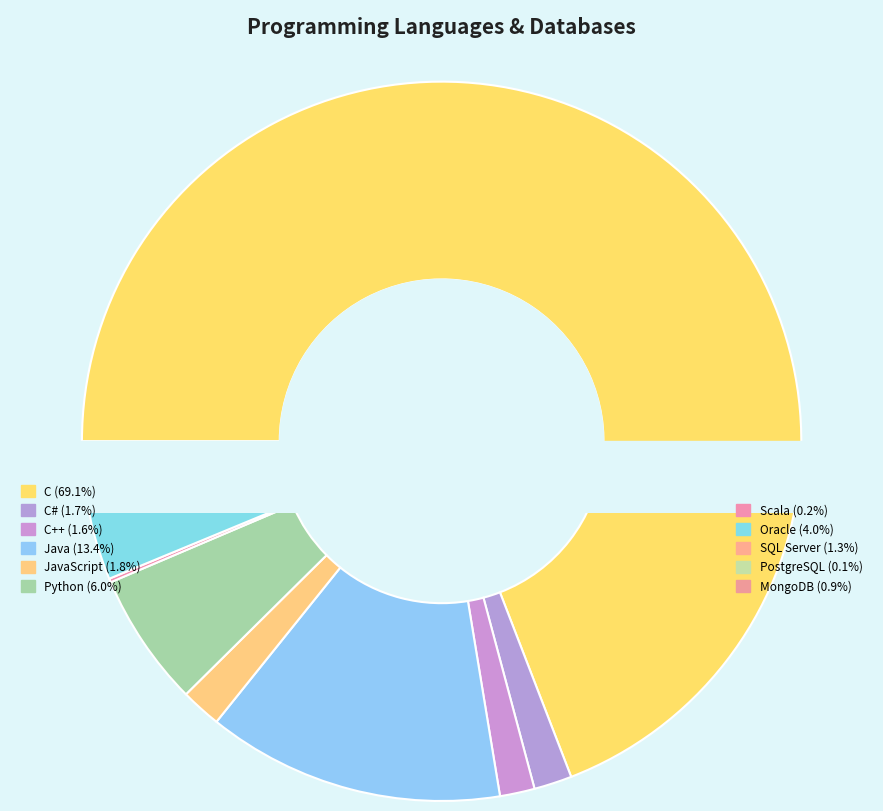

Count the number of slices in the pie.

11